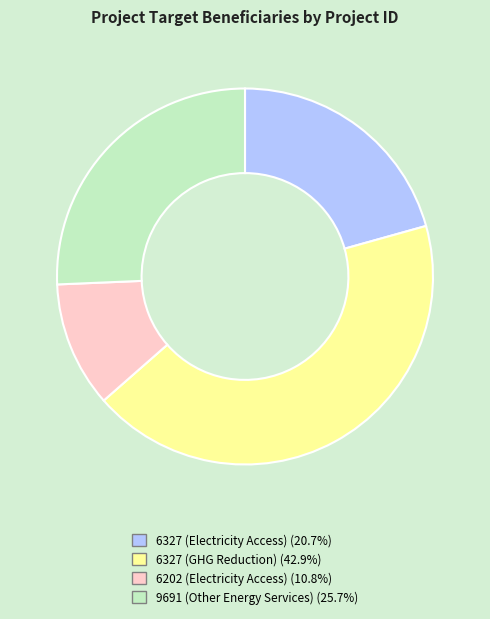

Rank the categories by value from lowest to highest.

6202 (Electricity Access), 6327 (Electricity Access), 9691 (Other Energy Services), 6327 (GHG Reduction)